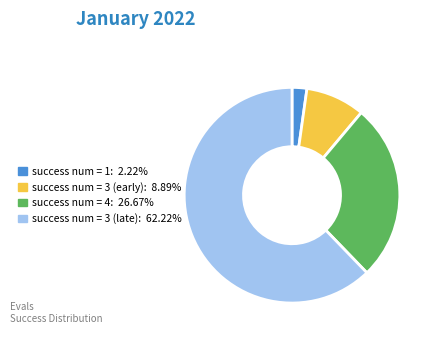

Is there any slice that represents more than half of the pie?

Yes